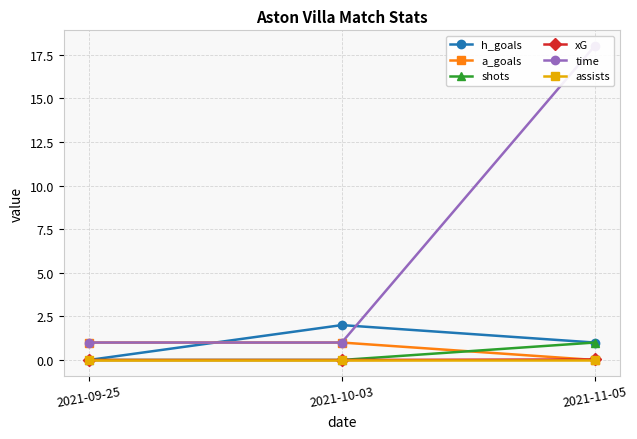

The a_goals series shows 1.0 at 2021-10-03. True or false?

True